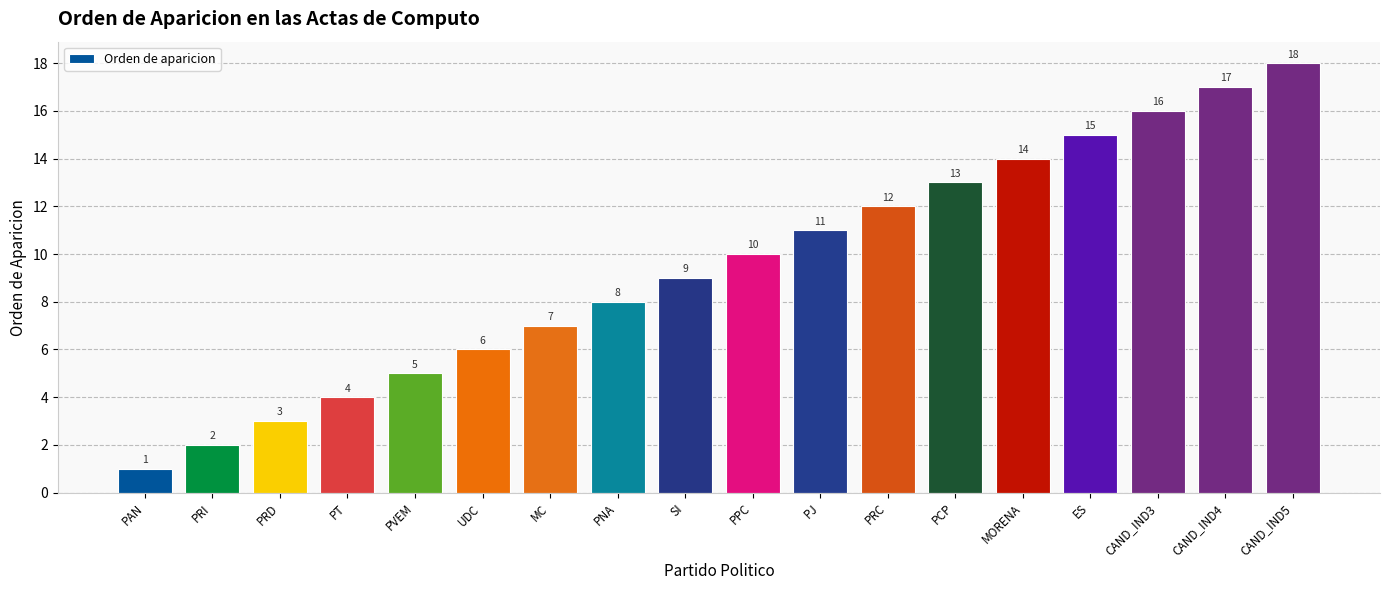

What is the difference between the values at UDC and SI?

3